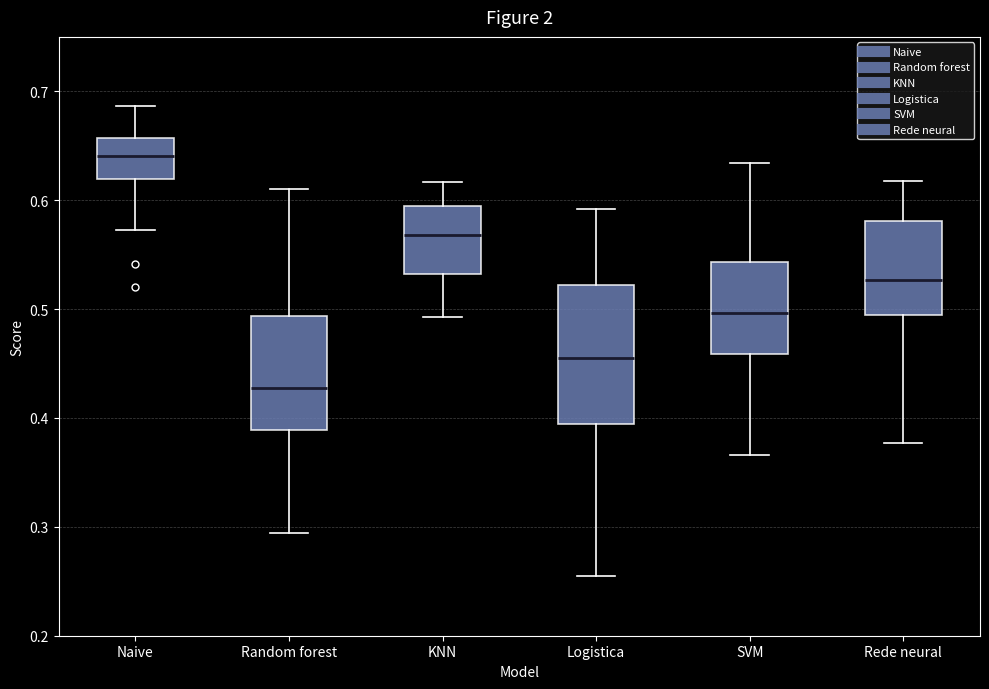

Which box's median line is the lowest?

Random forest